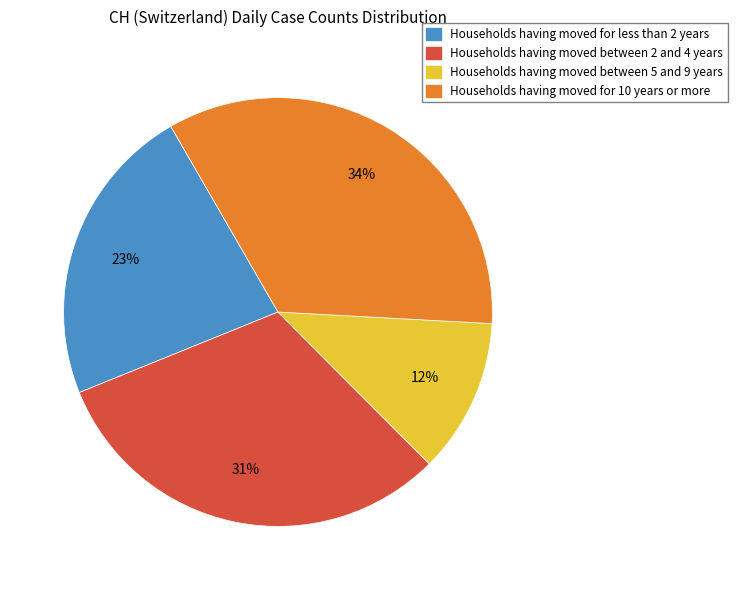

Does any single category account for the majority?

No